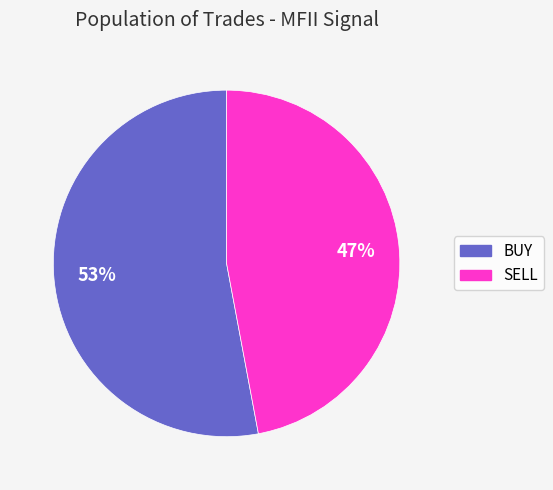

Is it true that BUY is 47% of the pie?

False